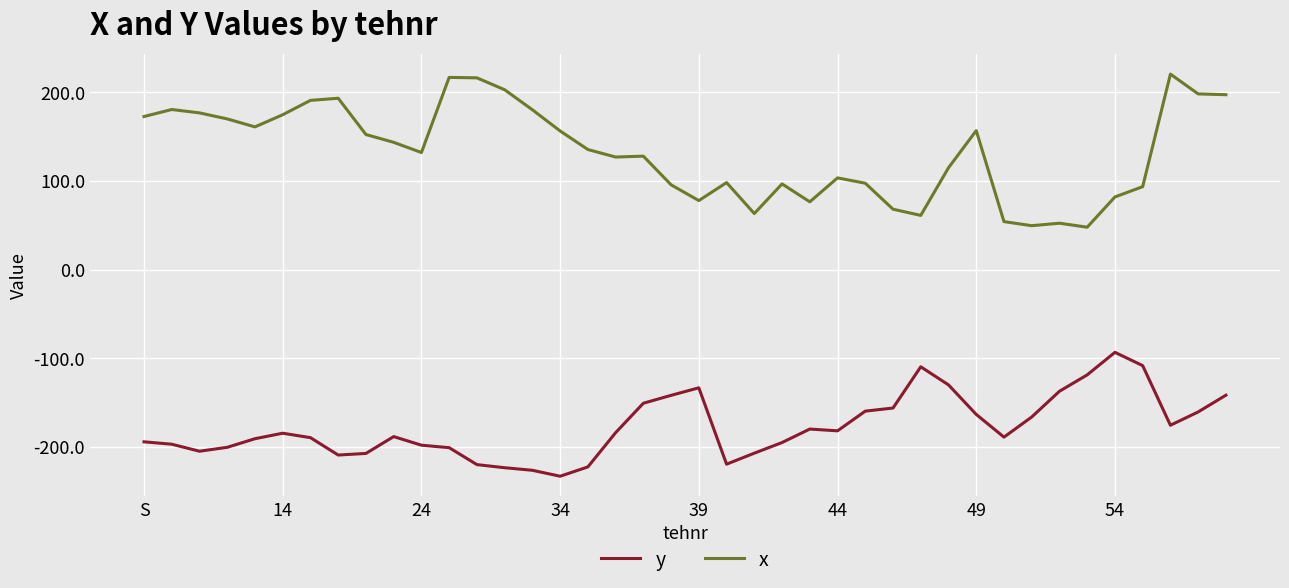

Rank the series by their maximum value, from highest to lowest.

x, y